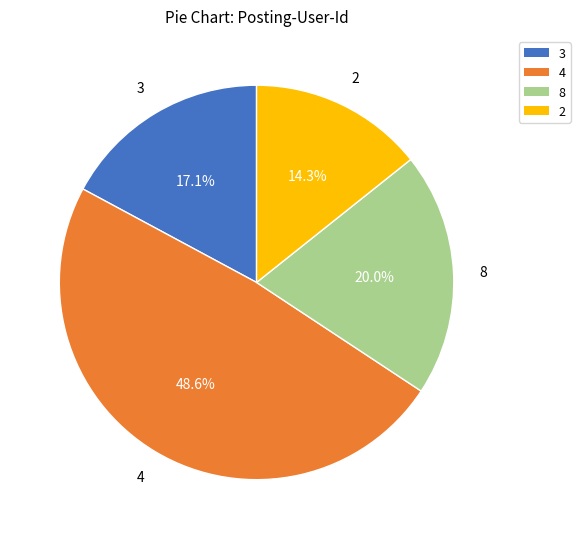

Is there a majority slice in this chart?

No